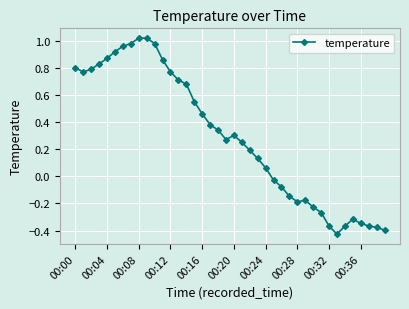

What is the difference between the maximum and second lowest values?

1.4